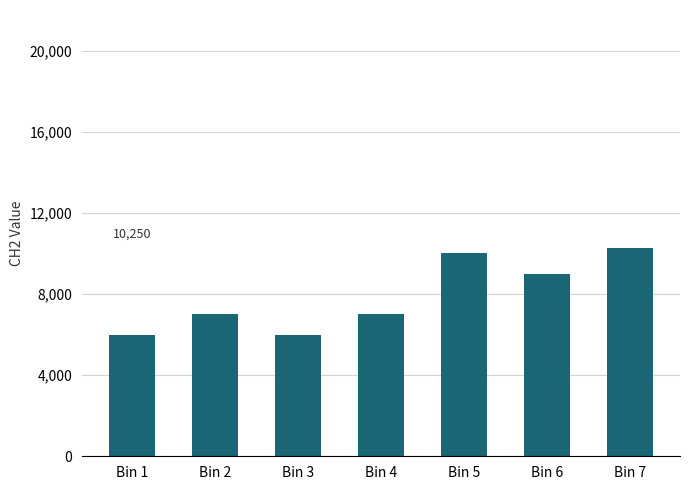

What is the difference between the values at Bin 4 and Bin 3?

1000